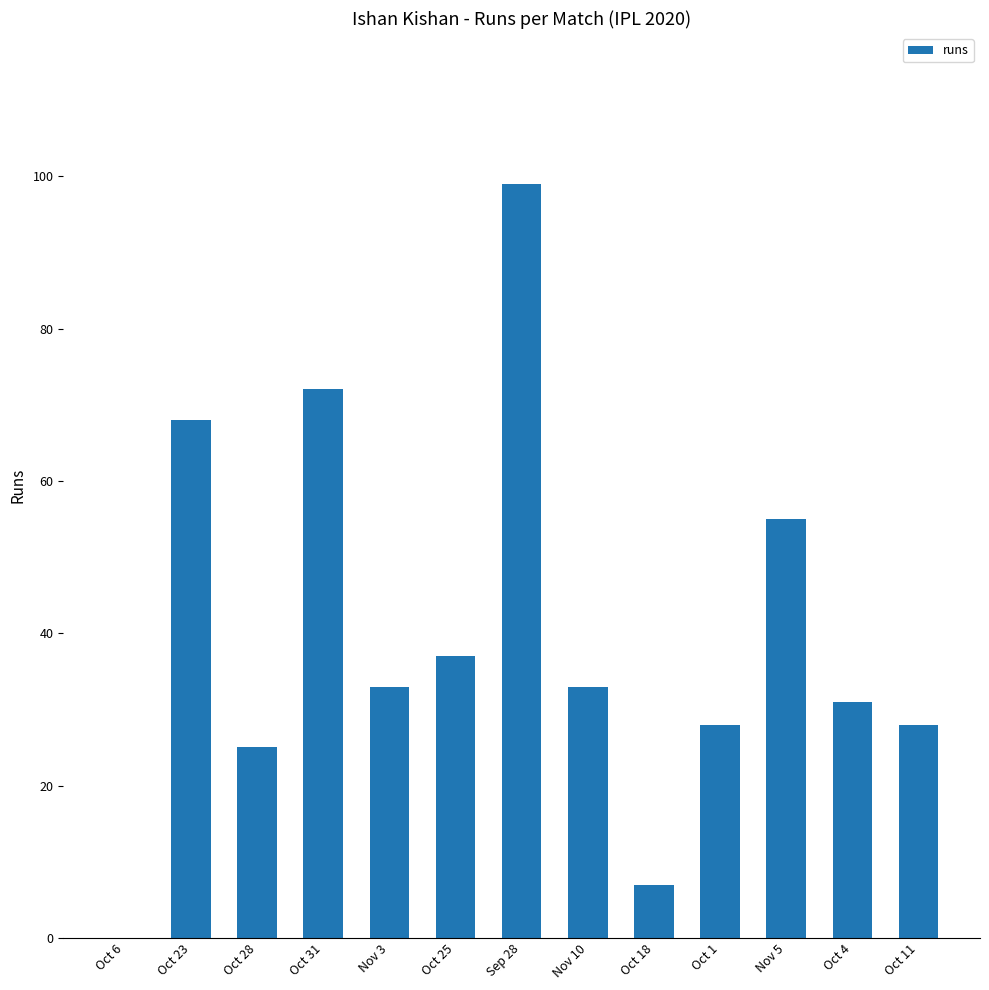

Where is the data nearest to the value 49?

Nov 5